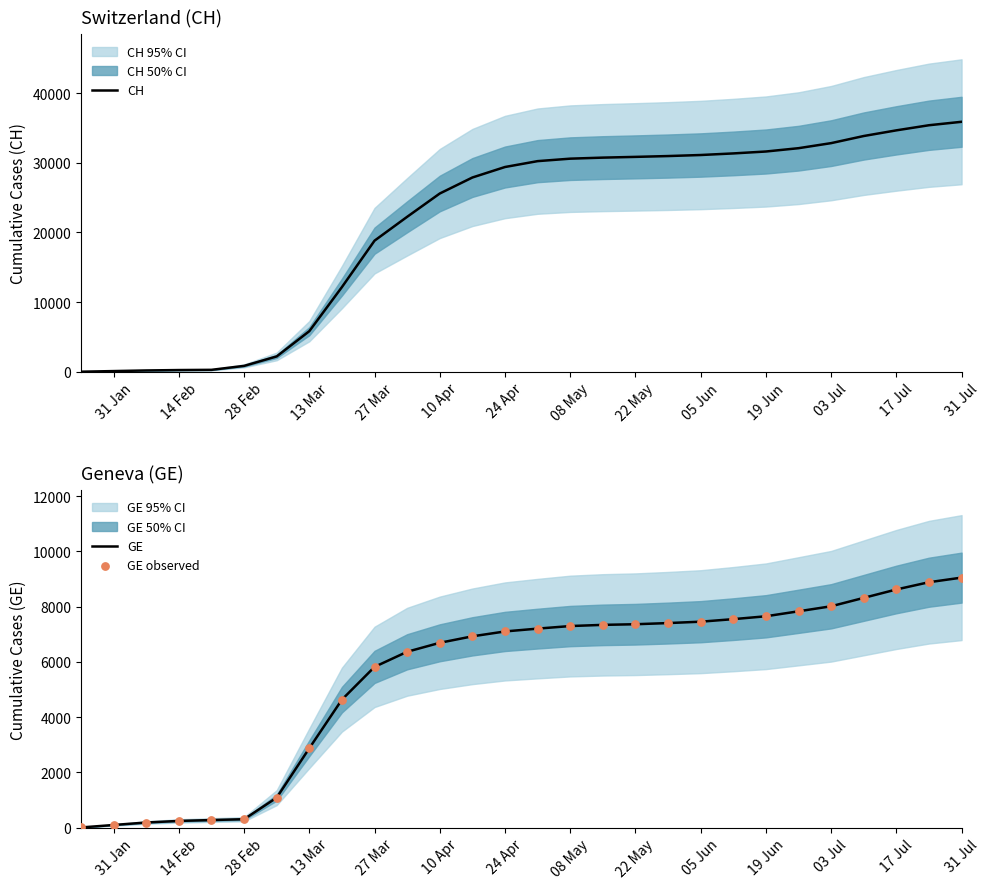

Where is CH nearest to the value 17953?

27 Mar